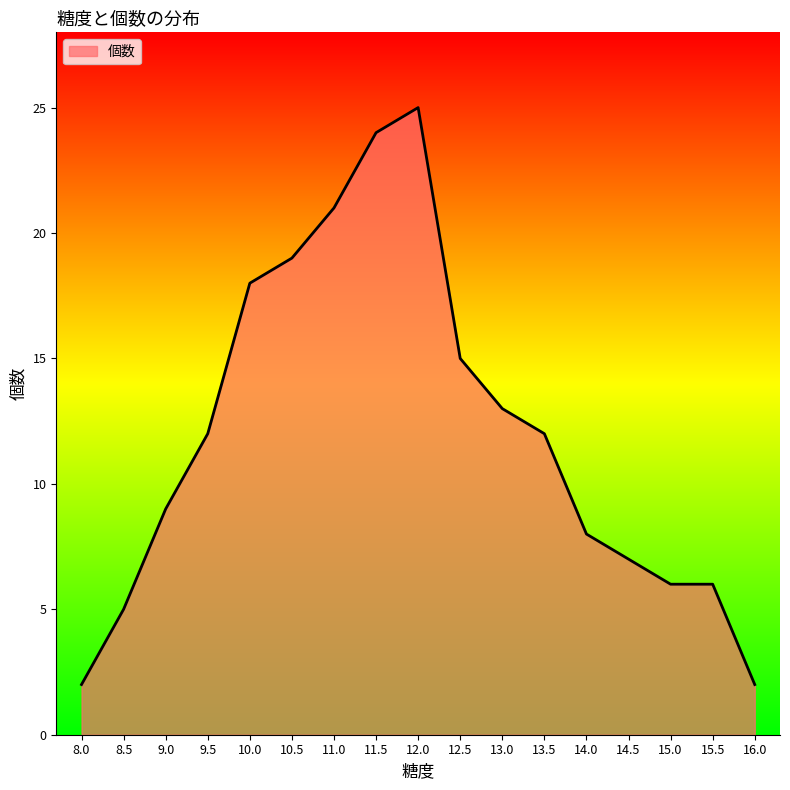

What is the approximate value at 13.5?

12